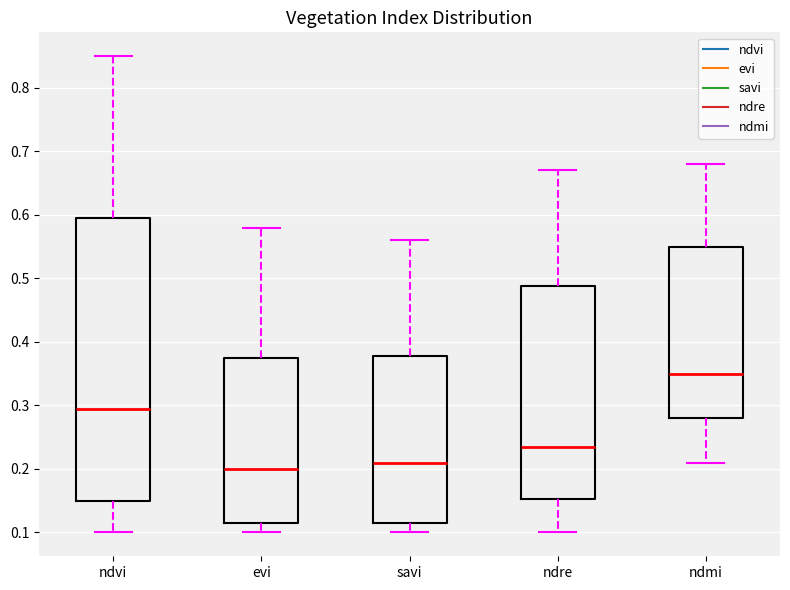

Reading left to right, transcribe this box plot: for each box, give where its median line is, the range the box spans, and where its two whiskers end, as read against the y-axis. The values are not printed on the chart, so give them approximately, as read against the axis.

ndvi: median 0.30, box 0.15 to 0.60, whiskers 0.10 to 0.85
evi: median 0.20, box 0.12 to 0.38, whiskers 0.10 to 0.58
savi: median 0.21, box 0.12 to 0.38, whiskers 0.10 to 0.56
ndre: median 0.24, box 0.15 to 0.49, whiskers 0.10 to 0.67
ndmi: median 0.35, box 0.28 to 0.55, whiskers 0.21 to 0.68